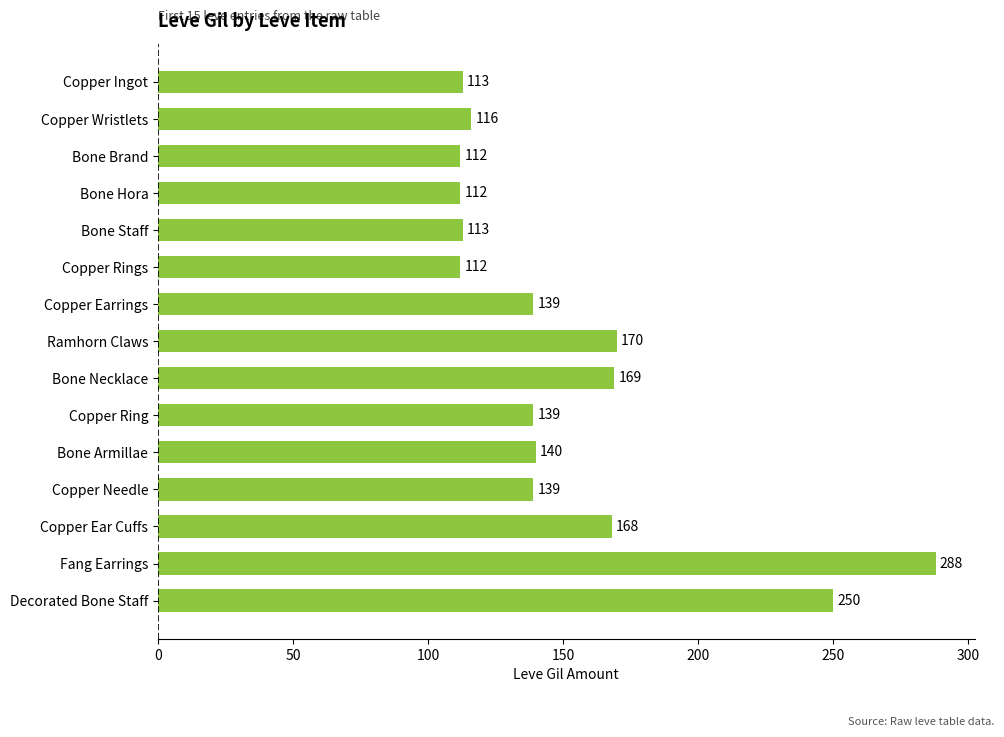

What position from the top is Copper Ingot?

1